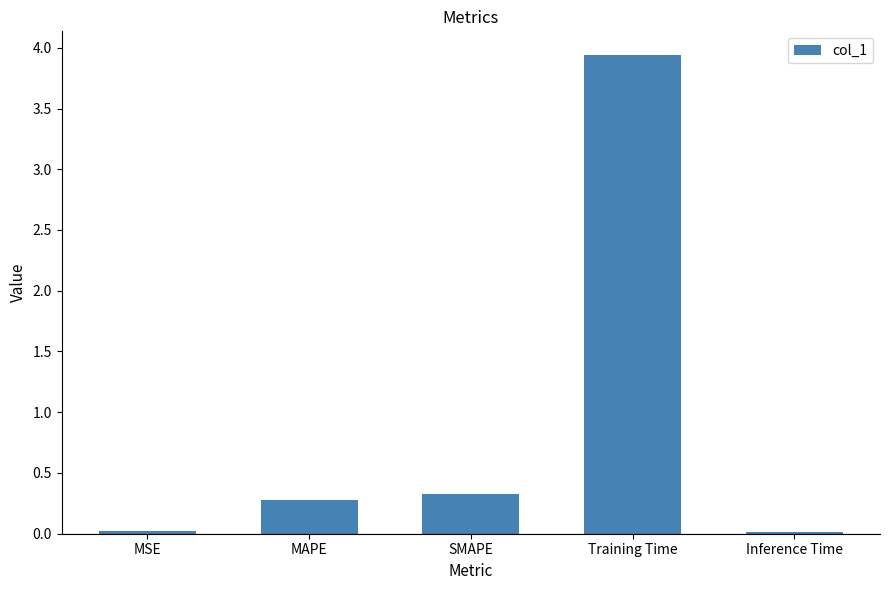

What is the average value?

0.9